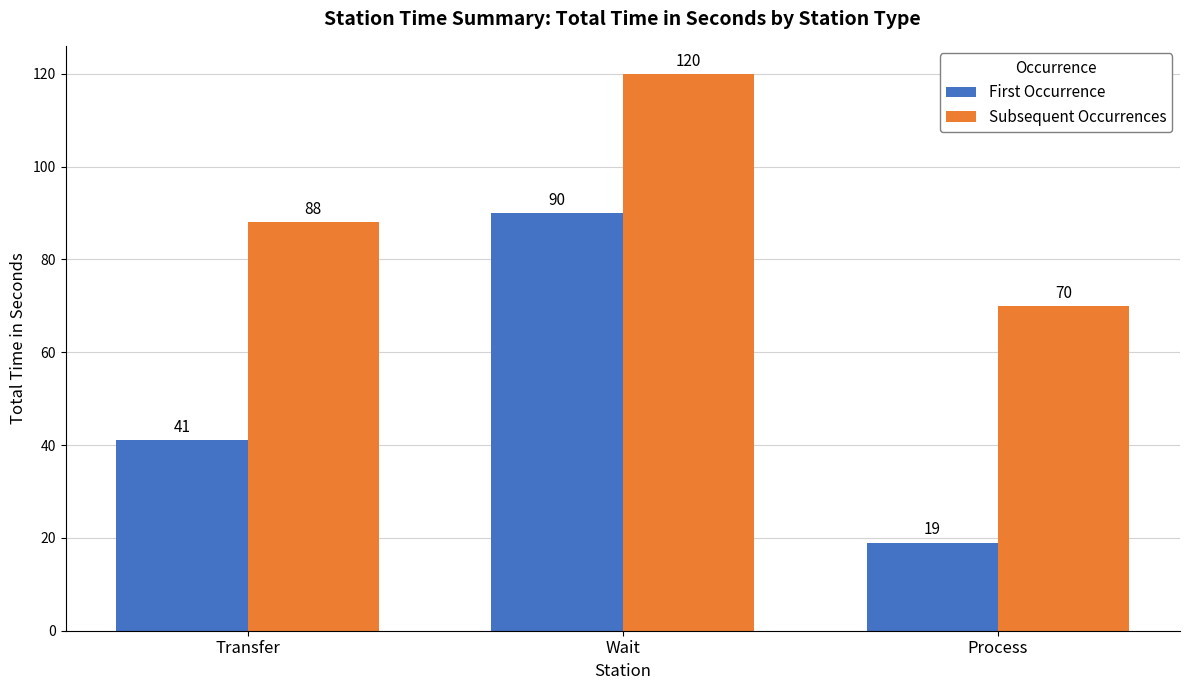

What is the difference between the Subsequent Occurrences values at Process and Transfer?

18